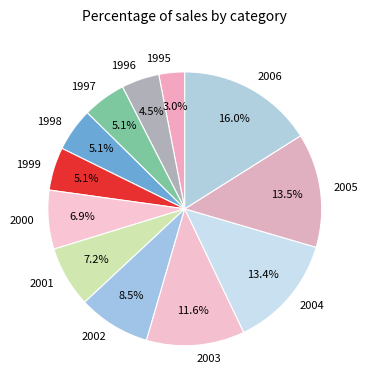

To the nearest percent, what is the difference between the 2006 and 1996 slice percentages?

12%